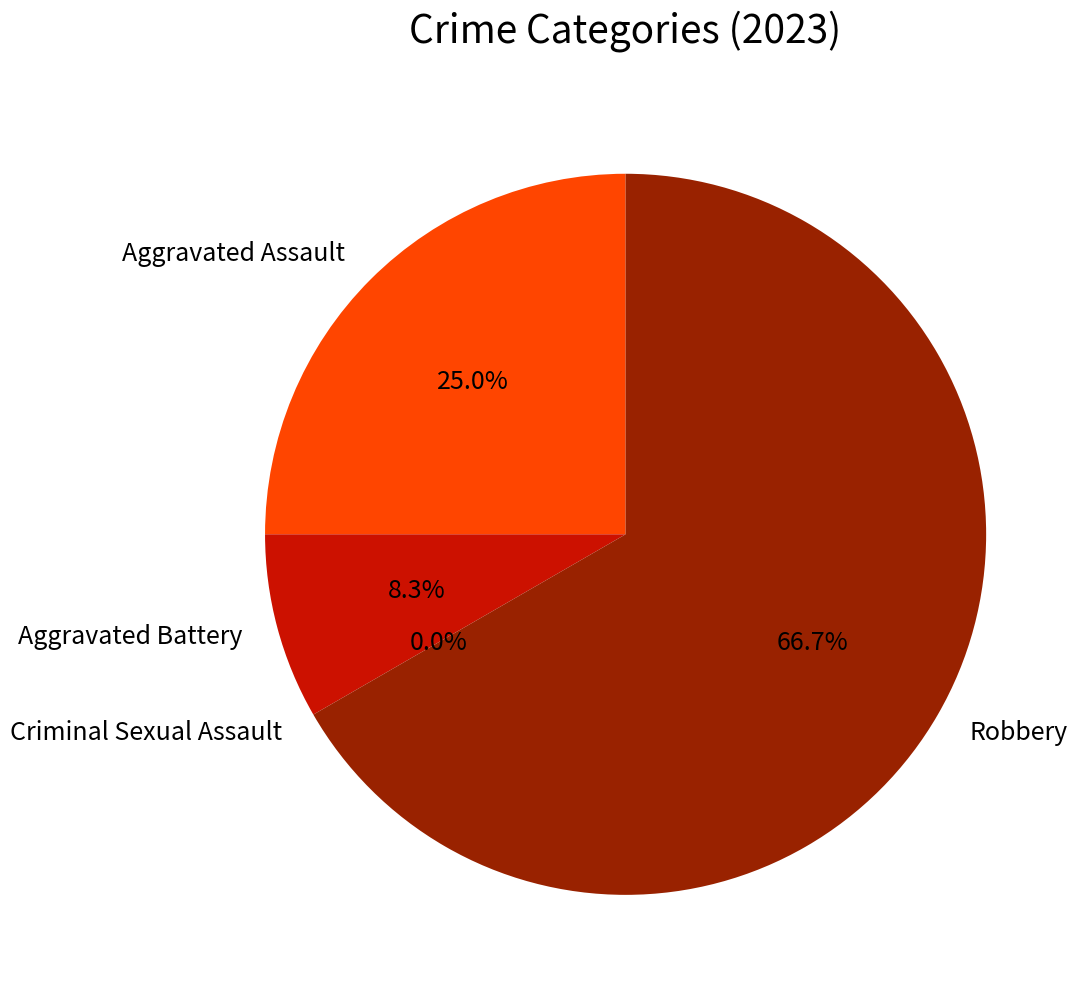

Do Aggravated Battery and Aggravated Assault together represent more than half of the pie?

No